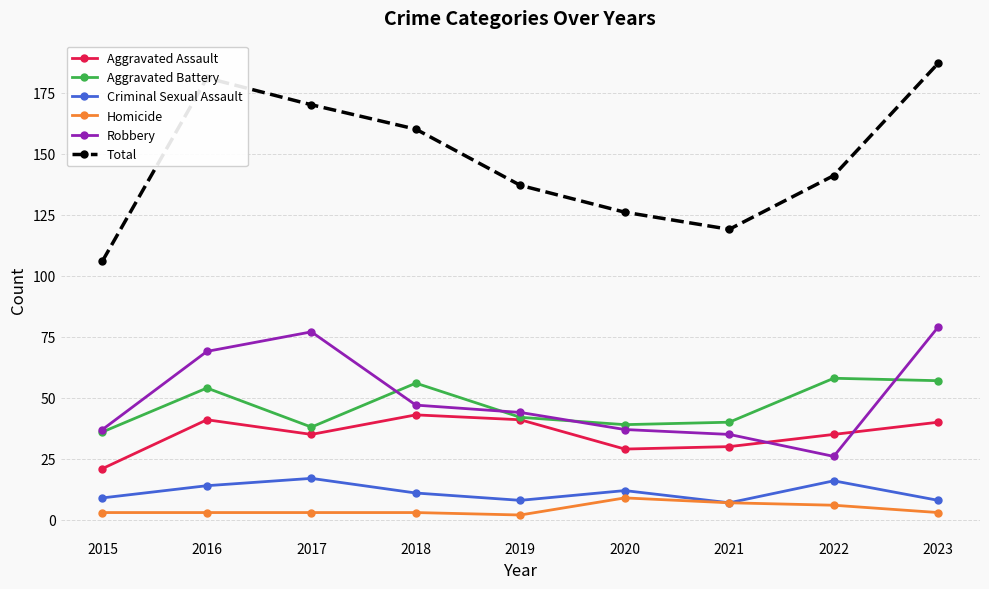

Reading right to left, list all the values displayed in this chart.

Aggravated Assault: 2023=40	2022=35	2021=30	2020=29	2019=41	2018=43	2017=35	2016=41	2015=21
Aggravated Battery: 2023=57	2022=58	2021=40	2020=39	2019=42	2018=56	2017=38	2016=54	2015=36
Criminal Sexual Assault: 2023=8	2022=16	2021=7	2020=12	2019=8	2018=11	2017=17	2016=14	2015=9
Homicide: 2023=3	2022=6	2021=7	2020=9	2019=2	2018=3	2017=3	2016=3	2015=3
Robbery: 2023=79	2022=26	2021=35	2020=37	2019=44	2018=47	2017=77	2016=69	2015=37
Total: 2023=187	2022=141	2021=119	2020=126	2019=137	2018=160	2017=170	2016=181	2015=106